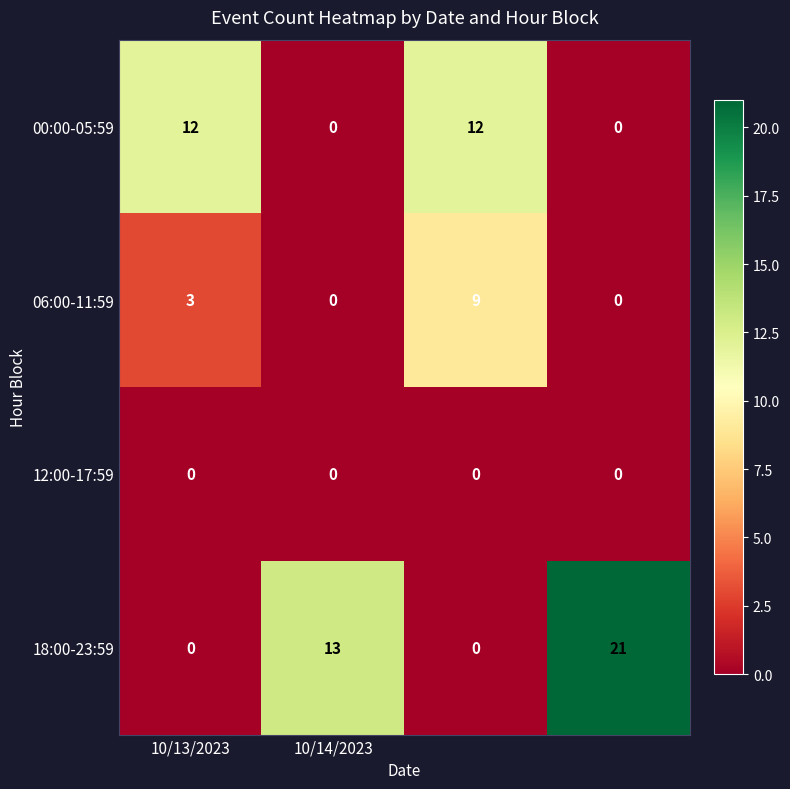

Which series has the largest range (max minus min)?

18:00-23:59